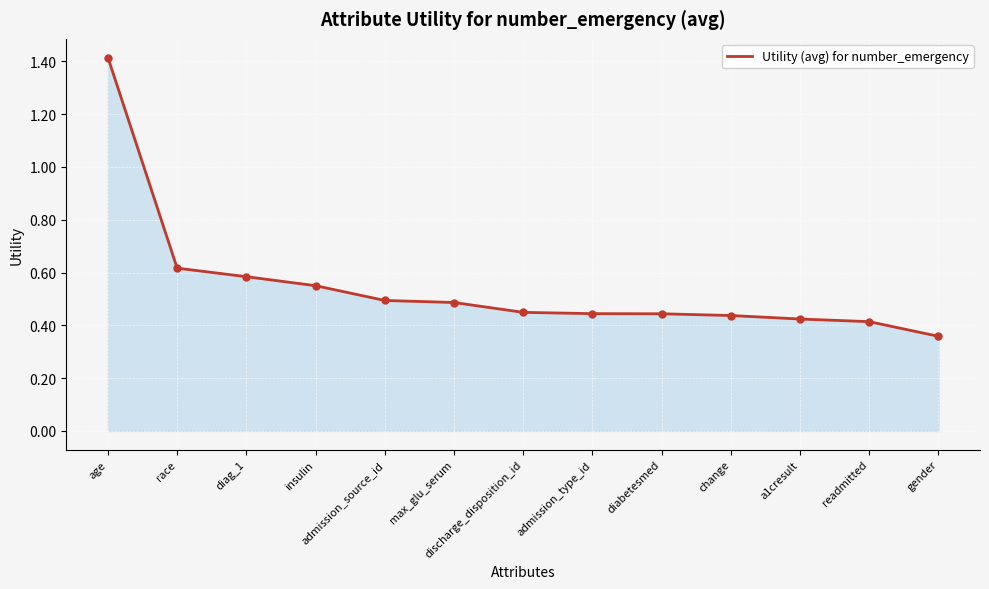

What is the change in value from admission_source_id to readmitted?

-0.1